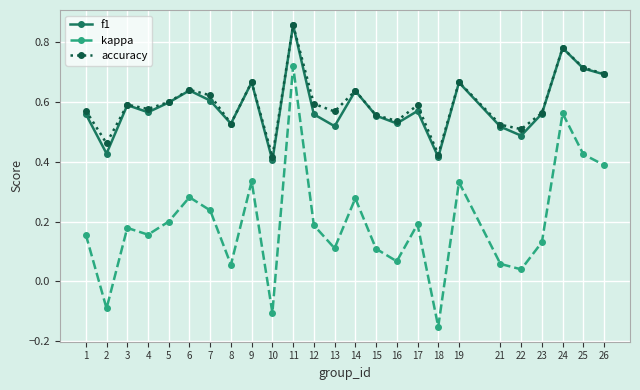

At which category is the sum across all series the highest?

11